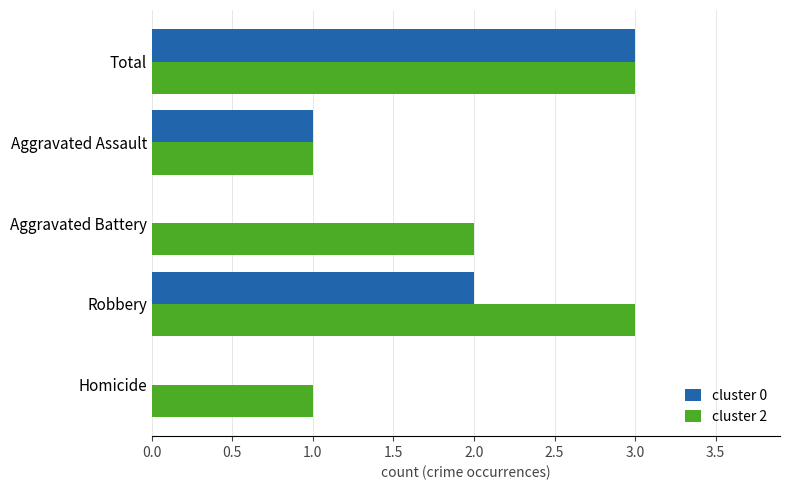

True or false: cluster 0 has a value of 1 at Aggravated Assault.

True